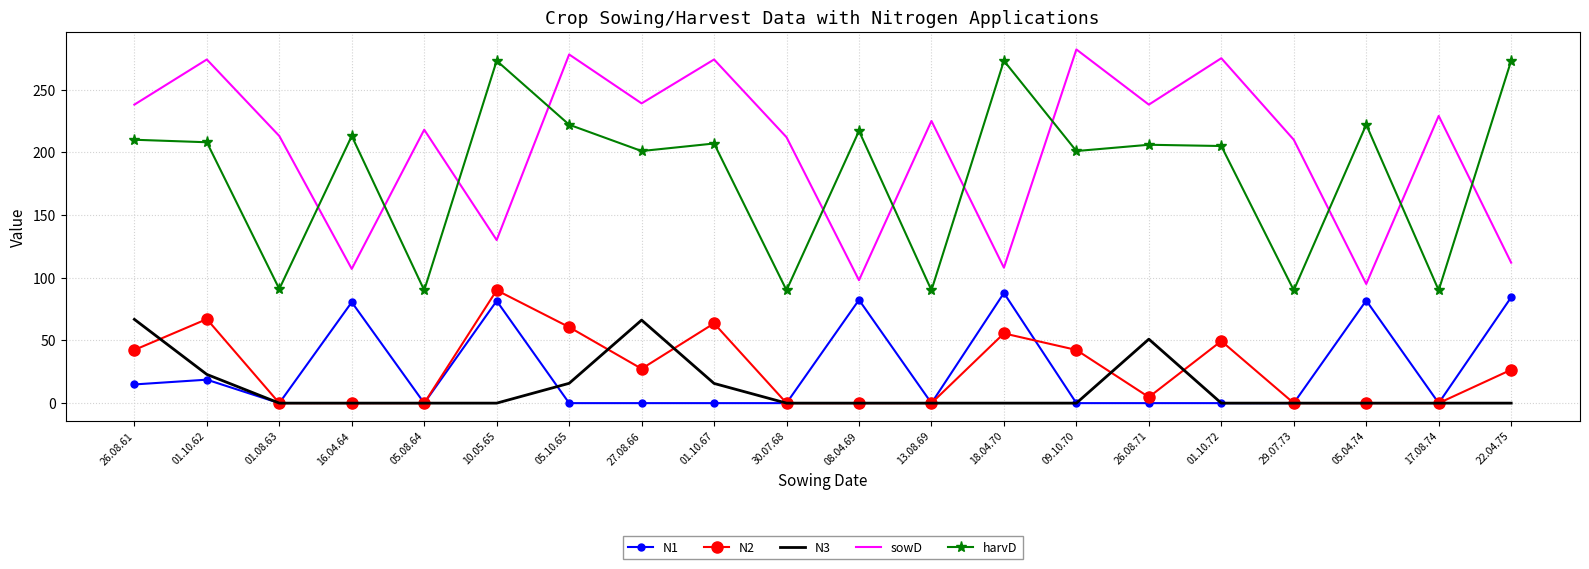

Which series changed the most between 05.08.64 and 05.04.74?

harvD